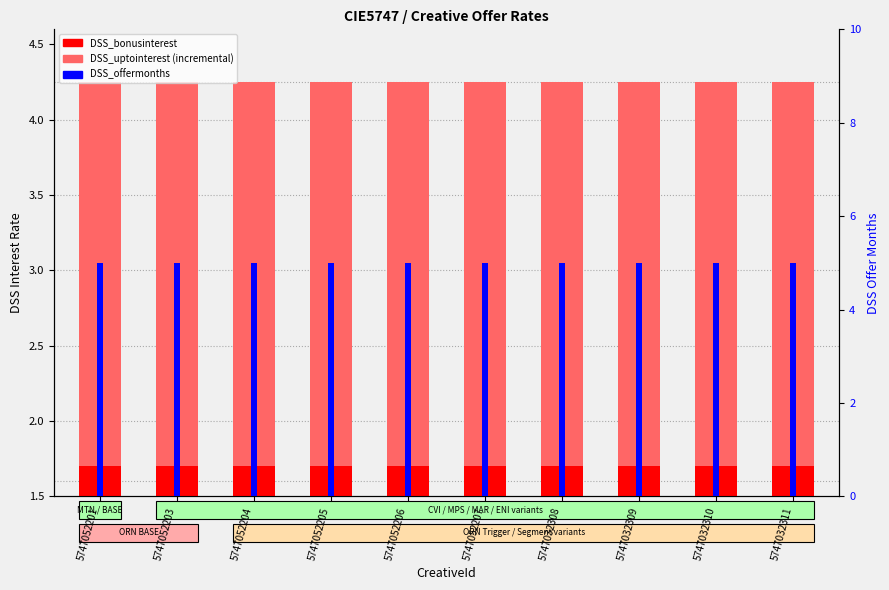

What is the total value across all series at 5747032310?

9.2